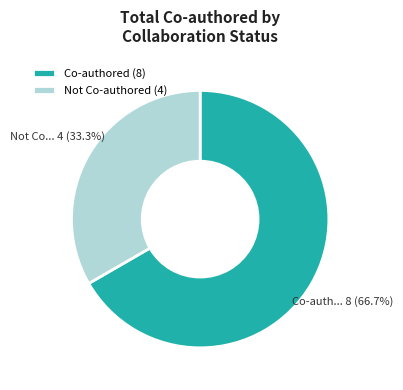

What percentage do Not Co-authored (4) and Co-authored (8) together represent?

100.0%